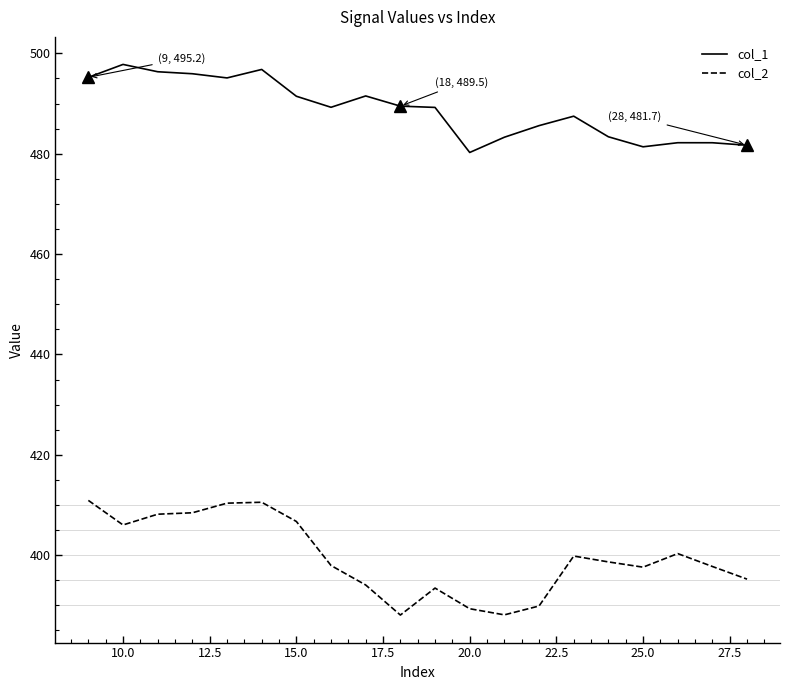

What is the difference between the maximum and minimum values in the col_2 series?

22.9